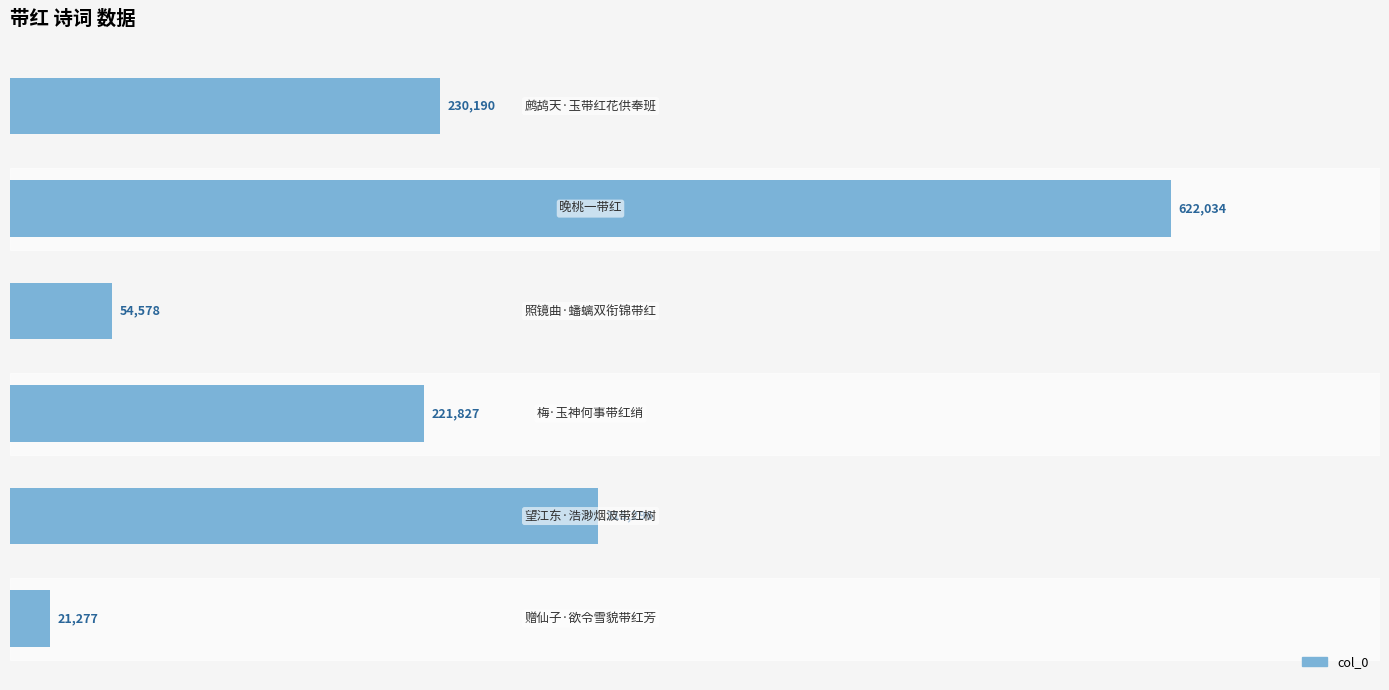

What is the minimum value shown in the chart?

21277